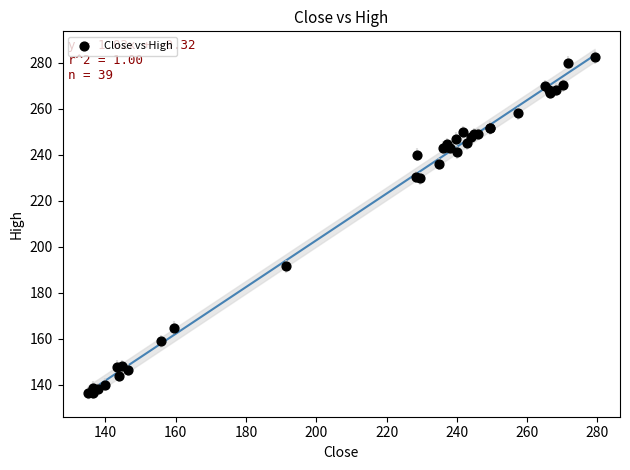

What Y value in the scatter plot is closest to 209?

191.4